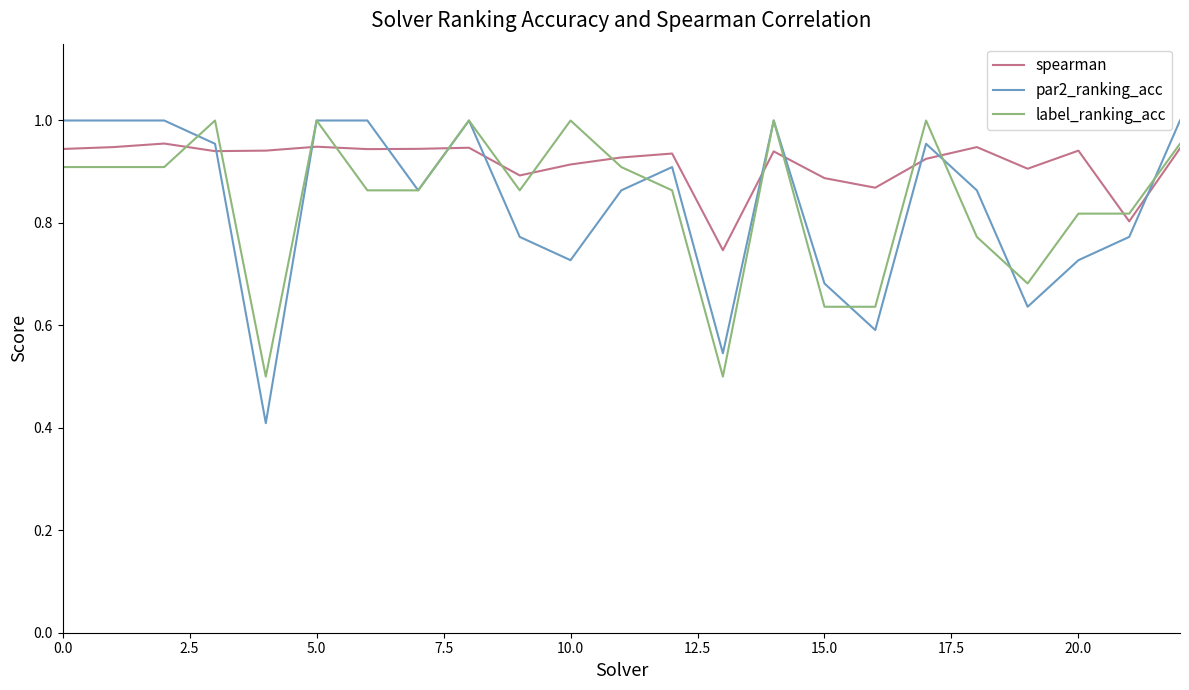

Which series has the largest range (max minus min)?

par2_ranking_acc